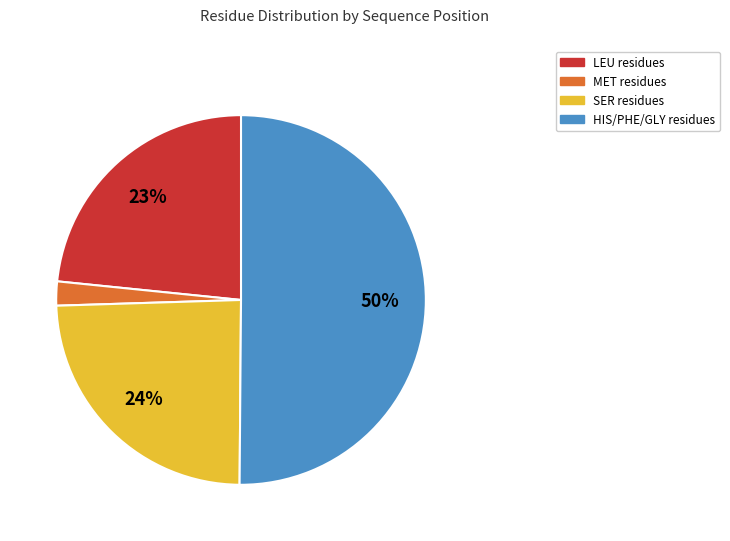

To the nearest percent, what is the average slice percentage?

25%